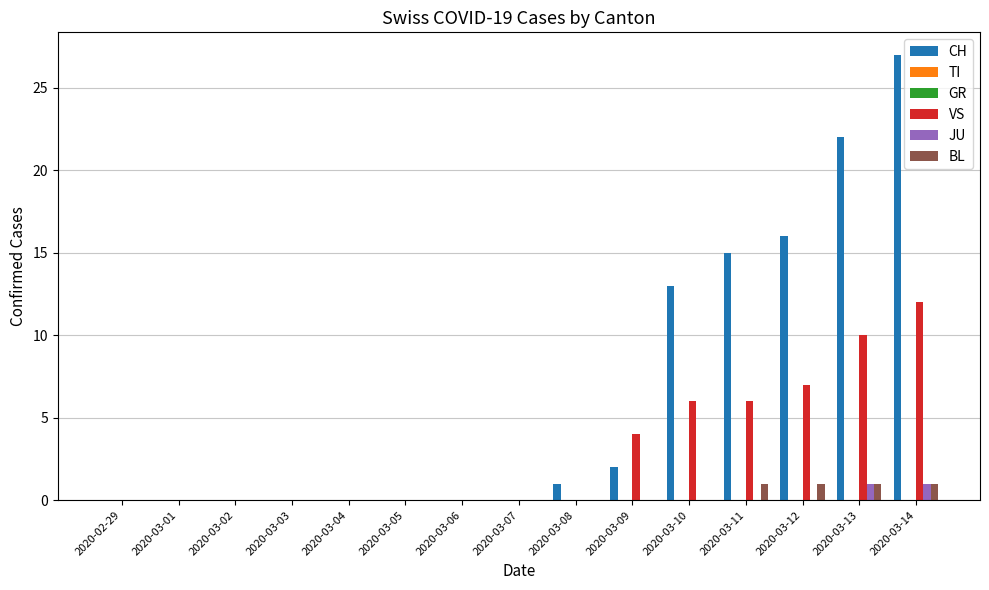

Rank the series at 2020-03-02 from highest to lowest value.

CH, TI, GR, VS, JU, BL